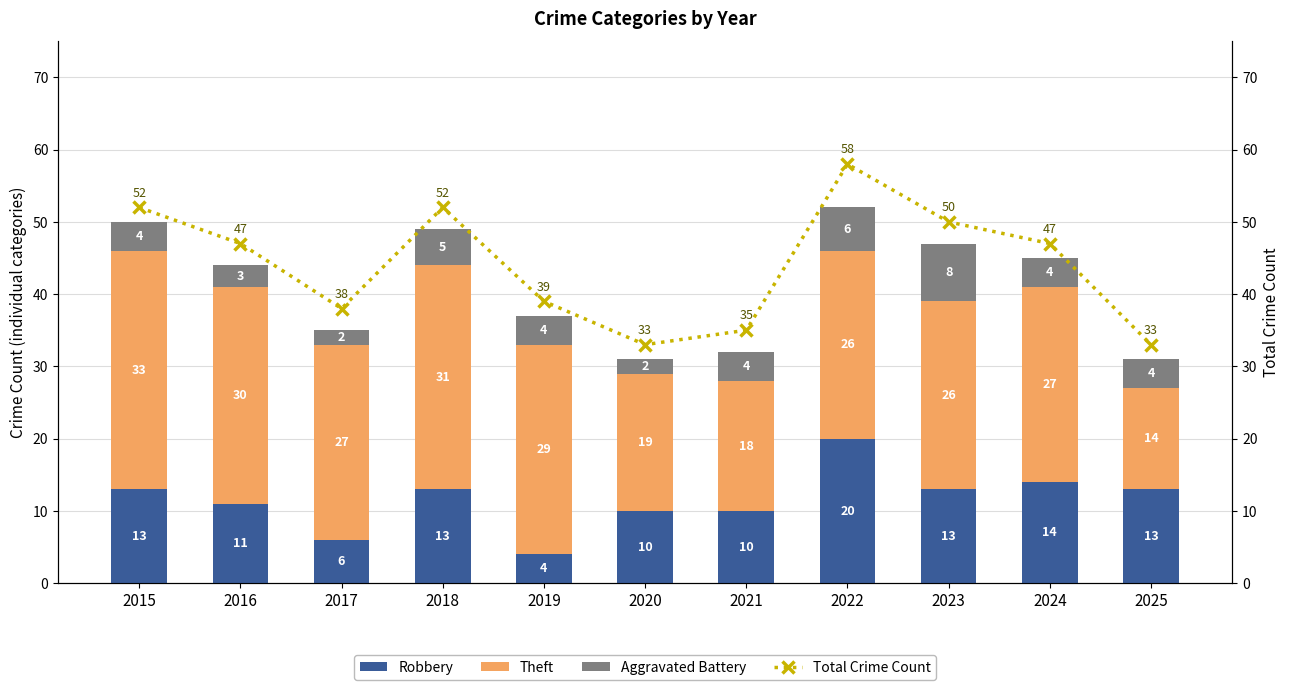

Is it true that Robbery equals 16 at 2020?

False